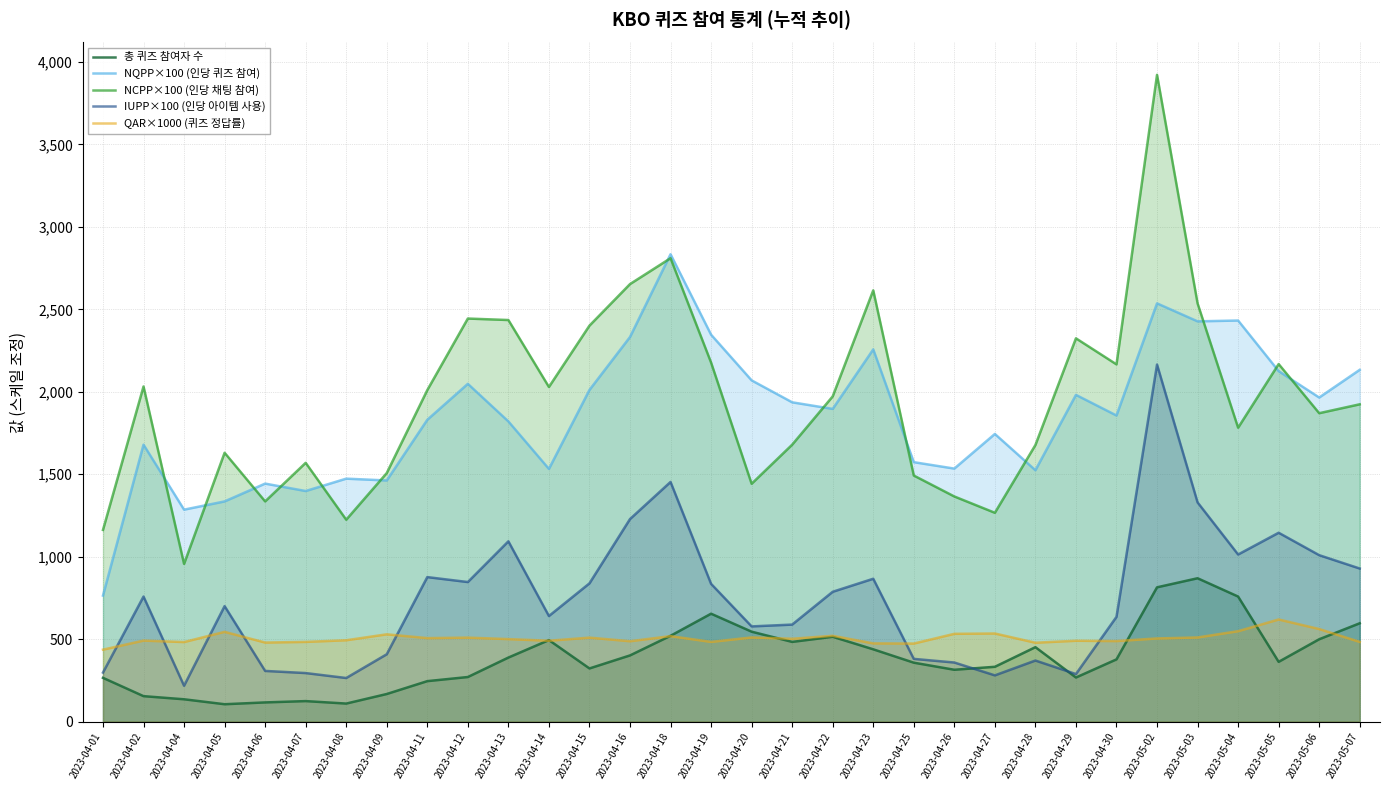

Where is the first local maximum for QAR×1000 (퀴즈 정답률)?

2023-04-02